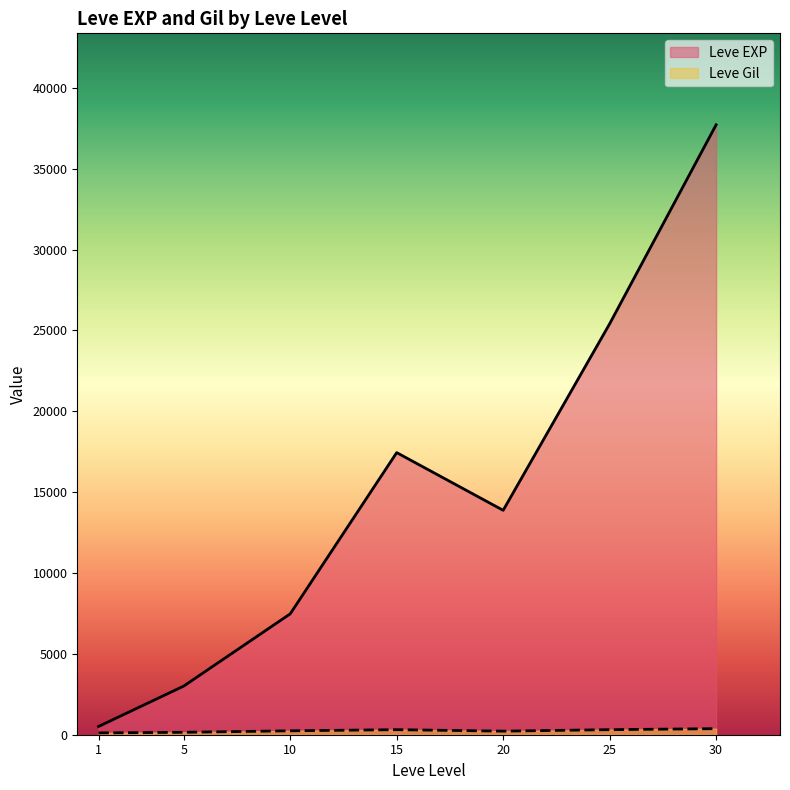

The Leve Gil series shows 745 at 25. True or false?

False